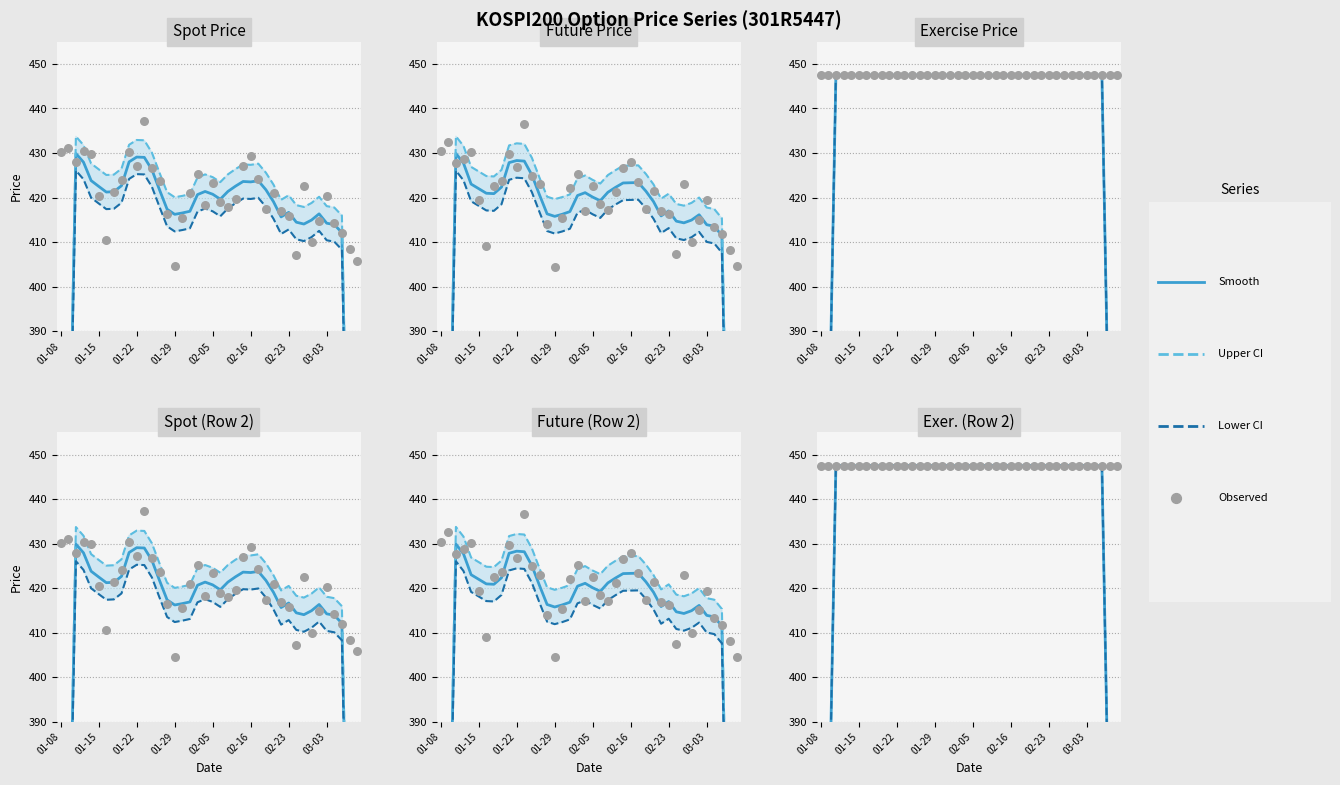

Is the value of Upper CI at 18 greater than the value of EXERCISE_PRICE (smooth) at 29?

No